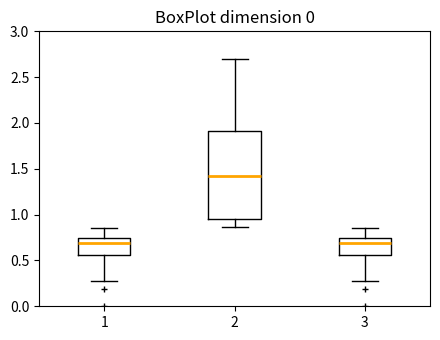

Reading left to right, read every box against the y-axis: the position of its median line, the range the box covers, and the ends of its whiskers. The values are not printed on the chart, so give them approximately, as read against the axis.

1: median 0.70, box 0.55 to 0.75, whiskers 0.30 to 0.85
2: median 1.45, box 0.95 to 1.90, whiskers 0.85 to 2.70
3: median 0.70, box 0.55 to 0.75, whiskers 0.30 to 0.85